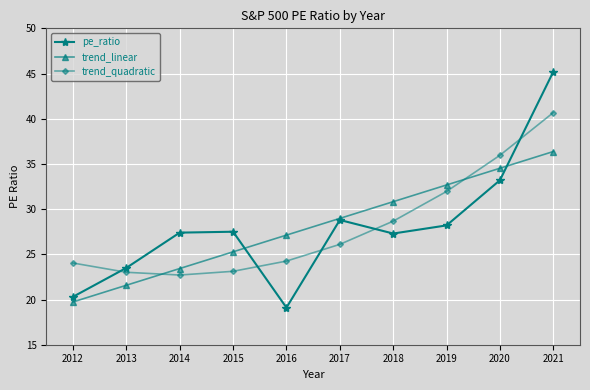

Rank the categories by trend_linear value from lowest to highest.

2012, 2013, 2014, 2015, 2016, 2017, 2018, 2019, 2020, 2021